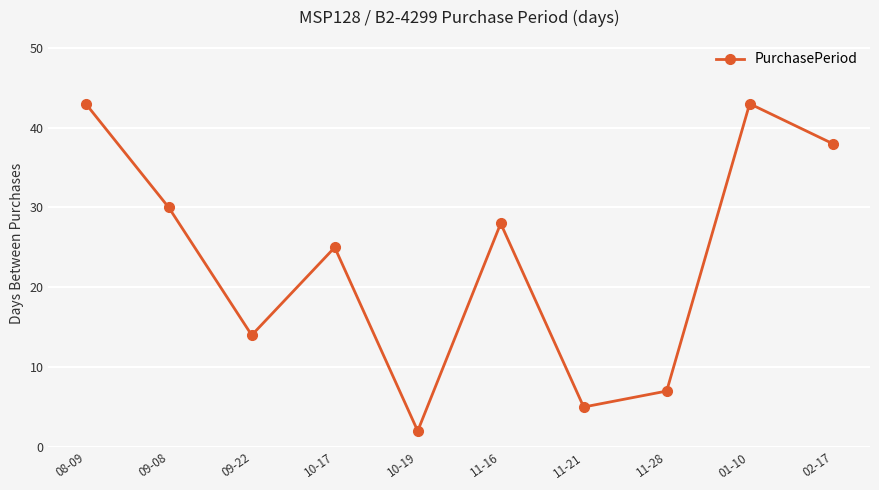

How many data points are less than 28?

5